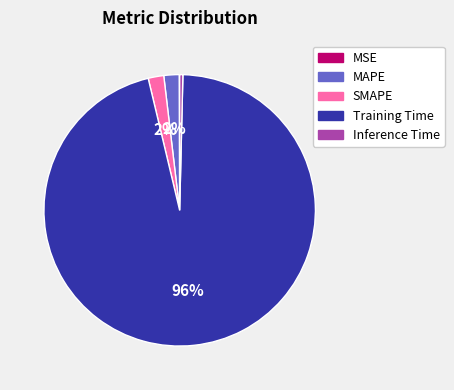

Is there a majority slice in this chart?

Yes